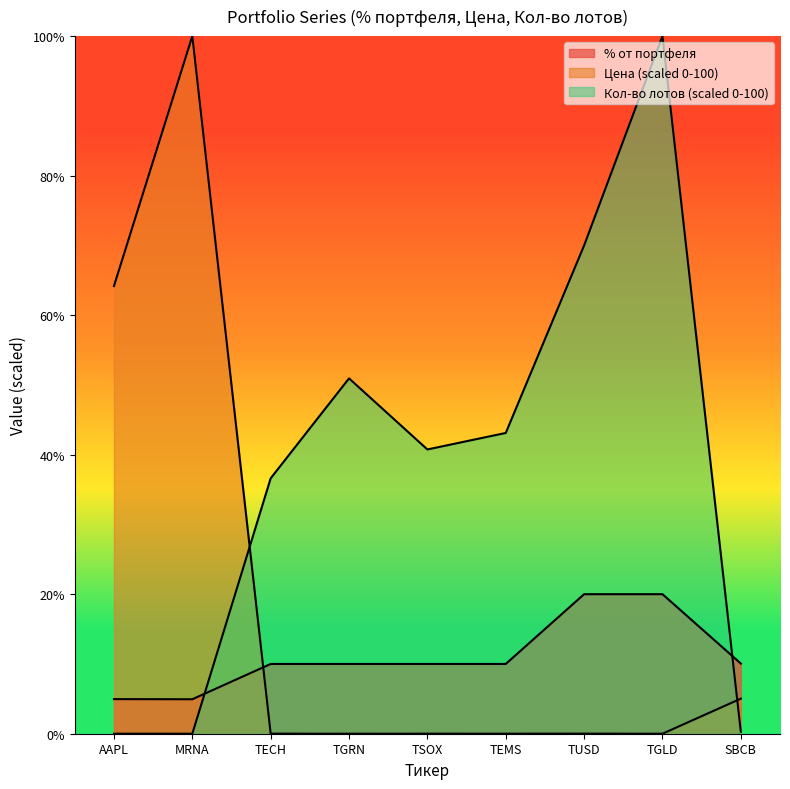

What is the difference between the maximum and minimum values in the % от портфеля series?

15.1